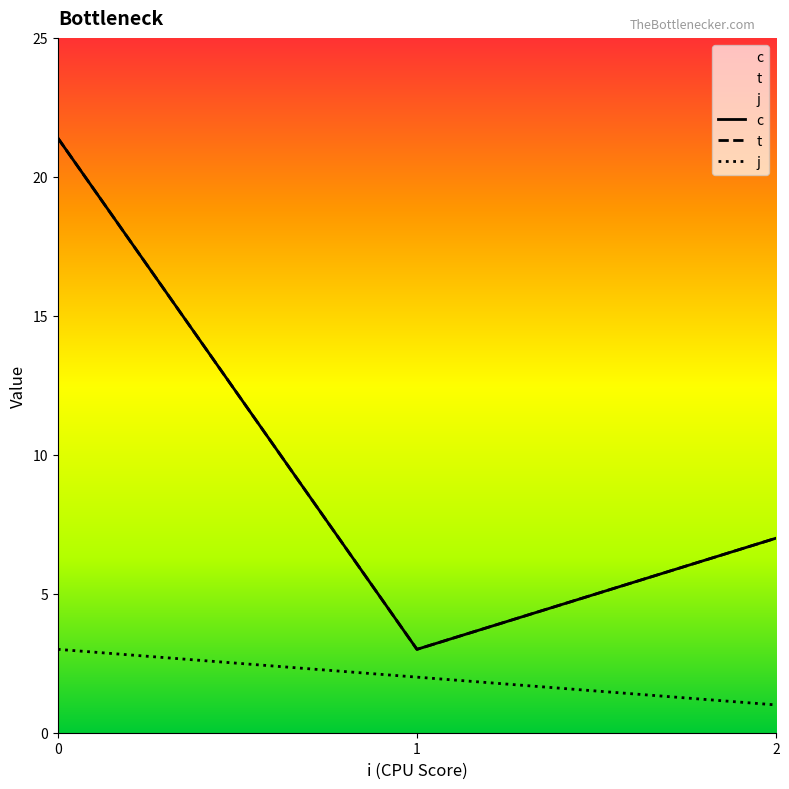

Reading right to left, transcribe all the data shown in this chart.

c: 2=7.0	1=3.0	0=21.4
t: 2=7.0	1=3.0	0=21.4
j: 2=1.0	1=2.0	0=3.0